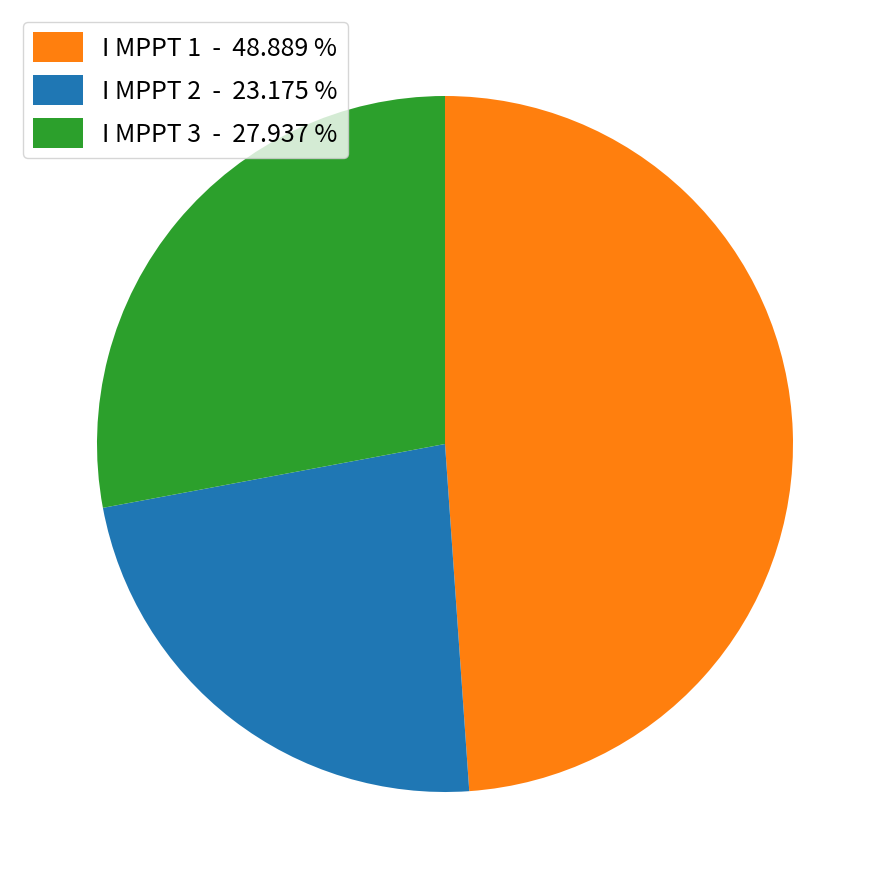

Which has a higher value, I MPPT 1 - 48.889 % or I MPPT 3 - 27.937 %?

I MPPT 1 - 48.889 %